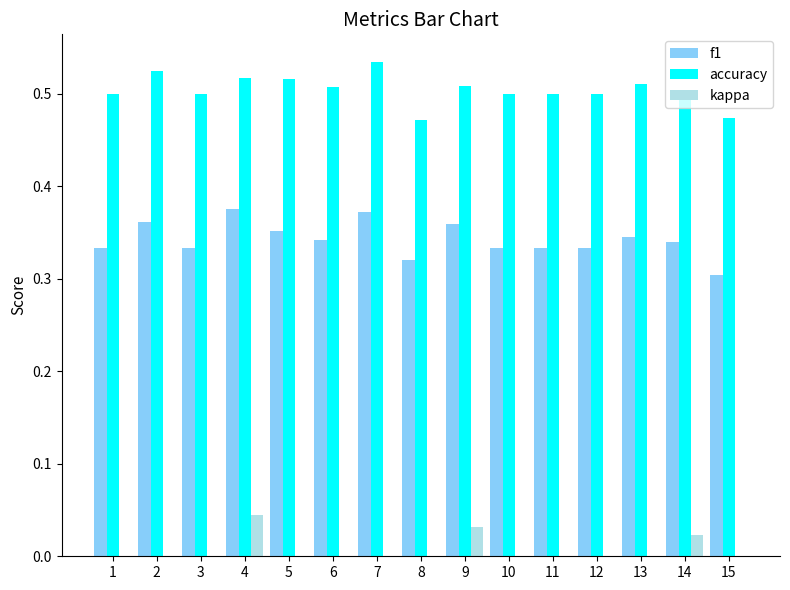

What is the spread (max minus min) of values at 8?

0.5